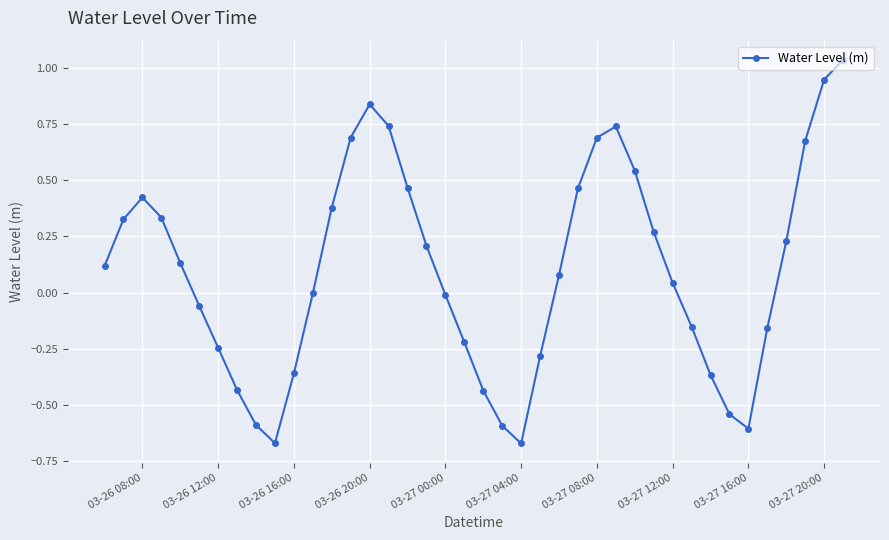

How many interior local valleys (lower than both neighbors) does the data have?

3